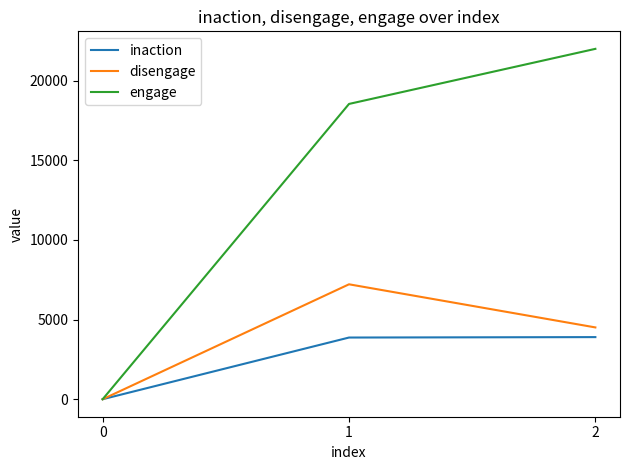

How many lines are shown in the chart?

3